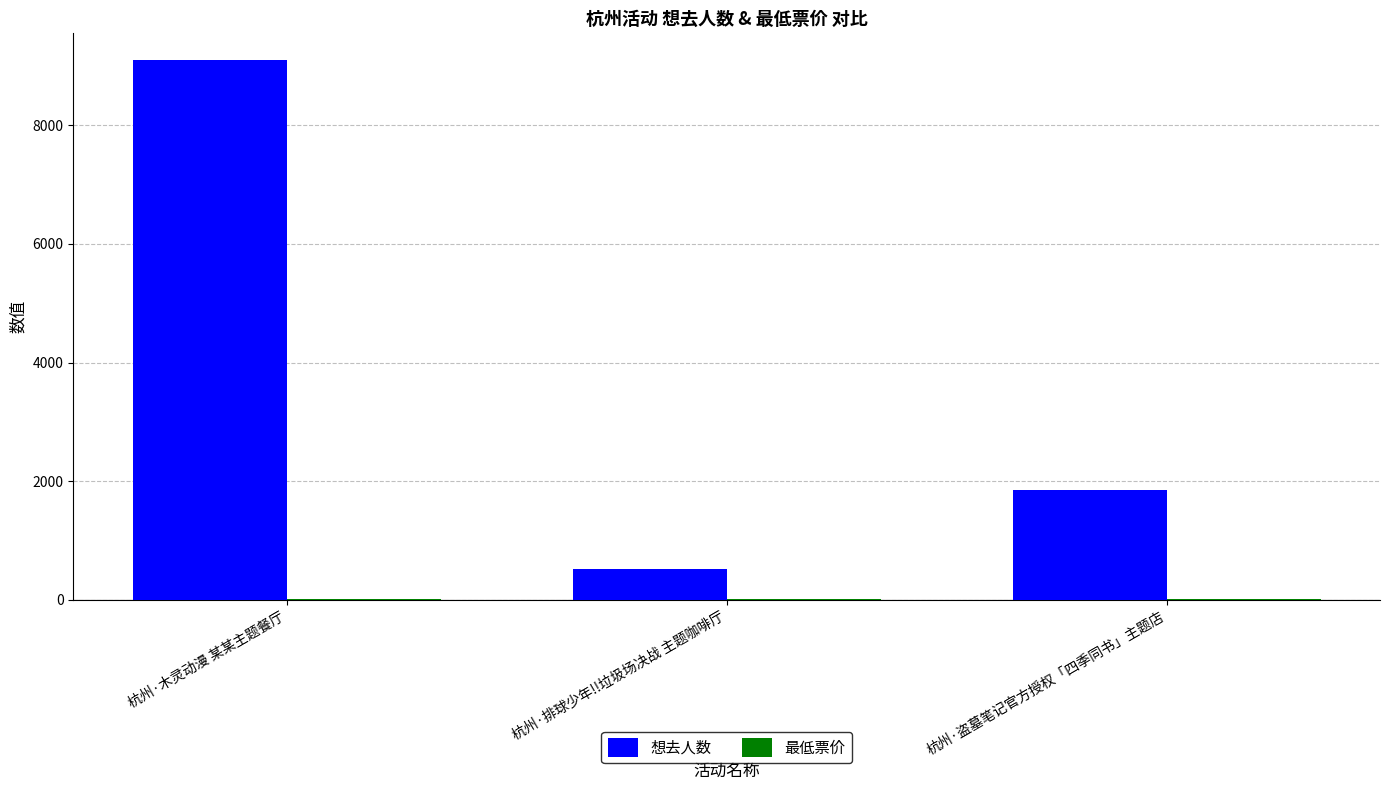

Count the 想去人数 values in the range 516 to 9095.

3